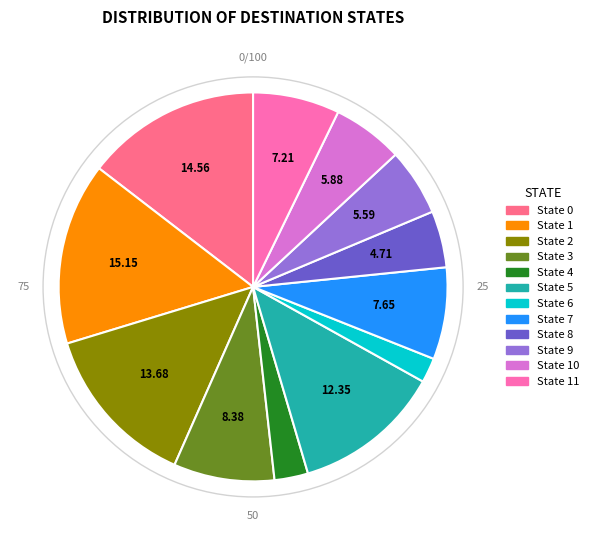

How many segments does this pie chart have?

12